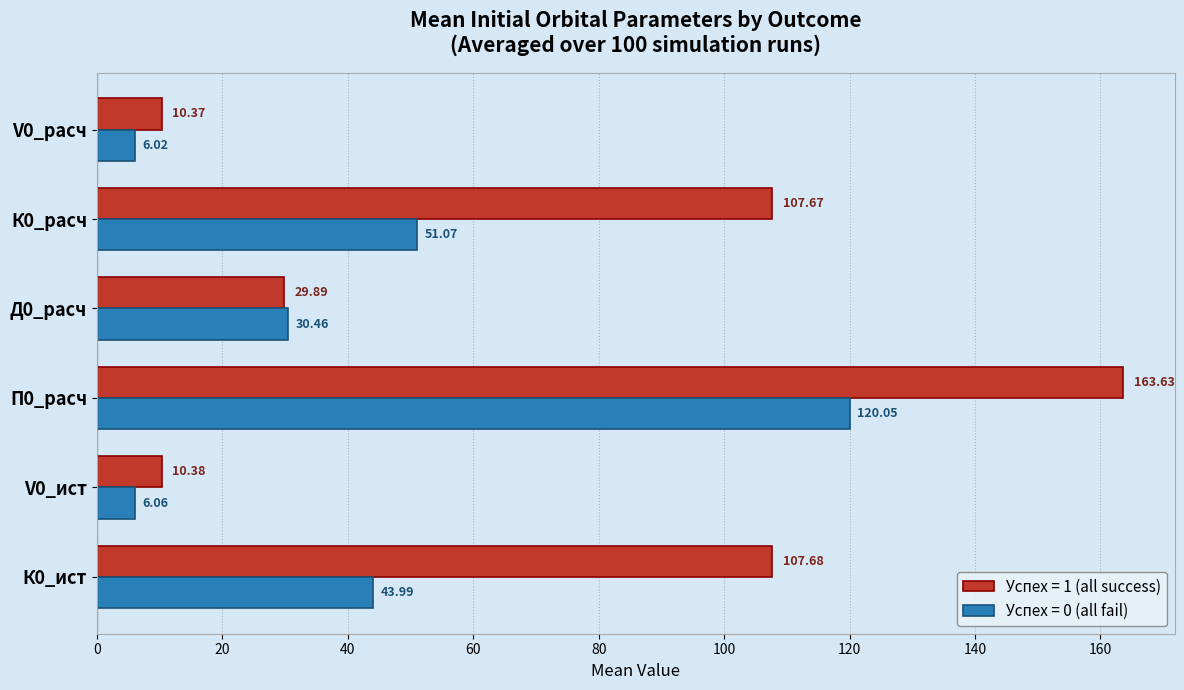

Rank the series by their maximum value, from highest to lowest.

Успех = 1 (all success), Успех = 0 (all fail)